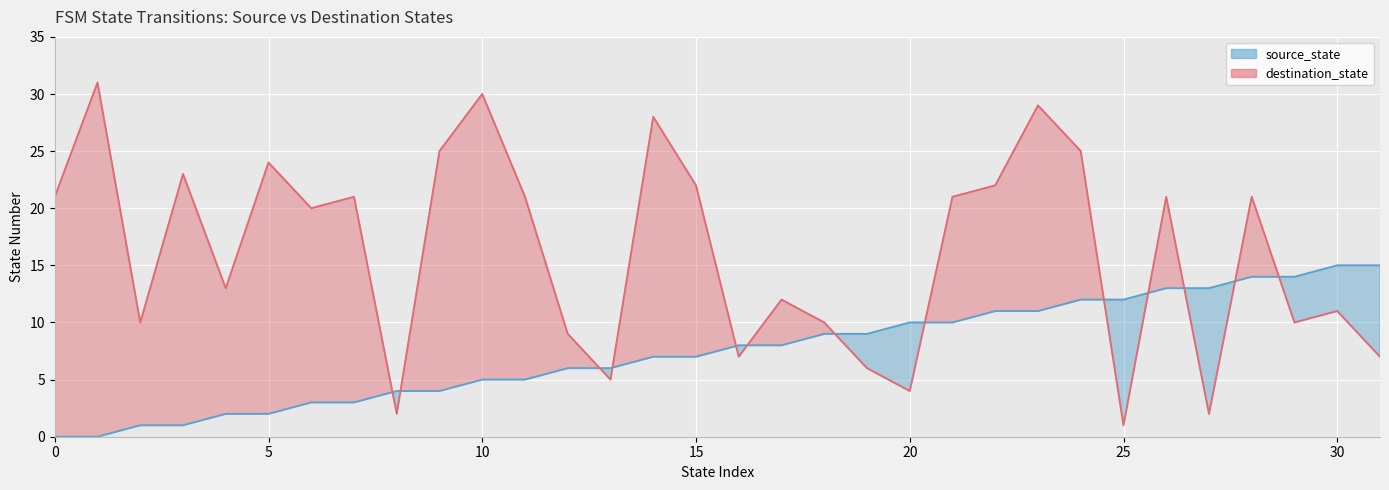

Which series has the largest total across all categories?

destination_state_line